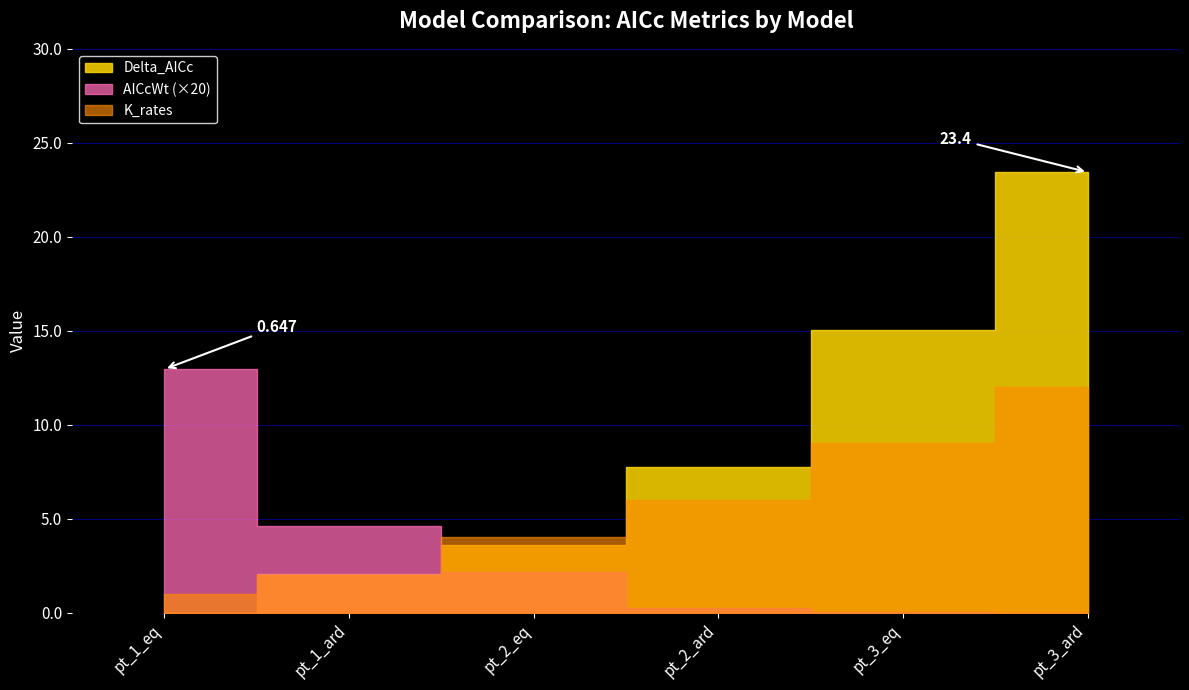

At how many categories does at least one series exceed 14?

2